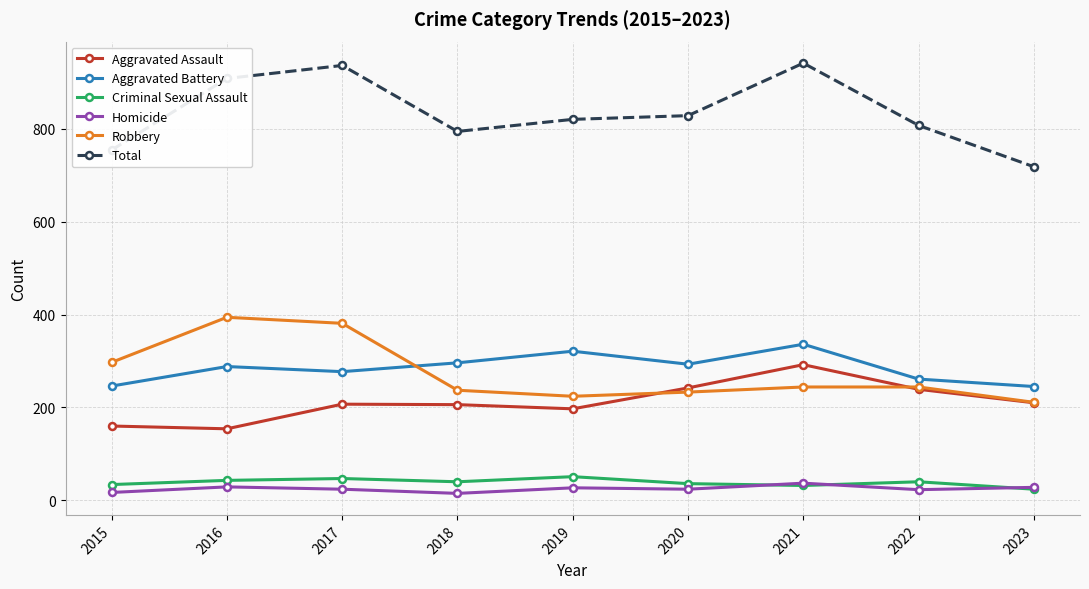

Rank the series by their maximum value, from lowest to highest.

Homicide, Criminal Sexual Assault, Aggravated Assault, Aggravated Battery, Robbery, Total